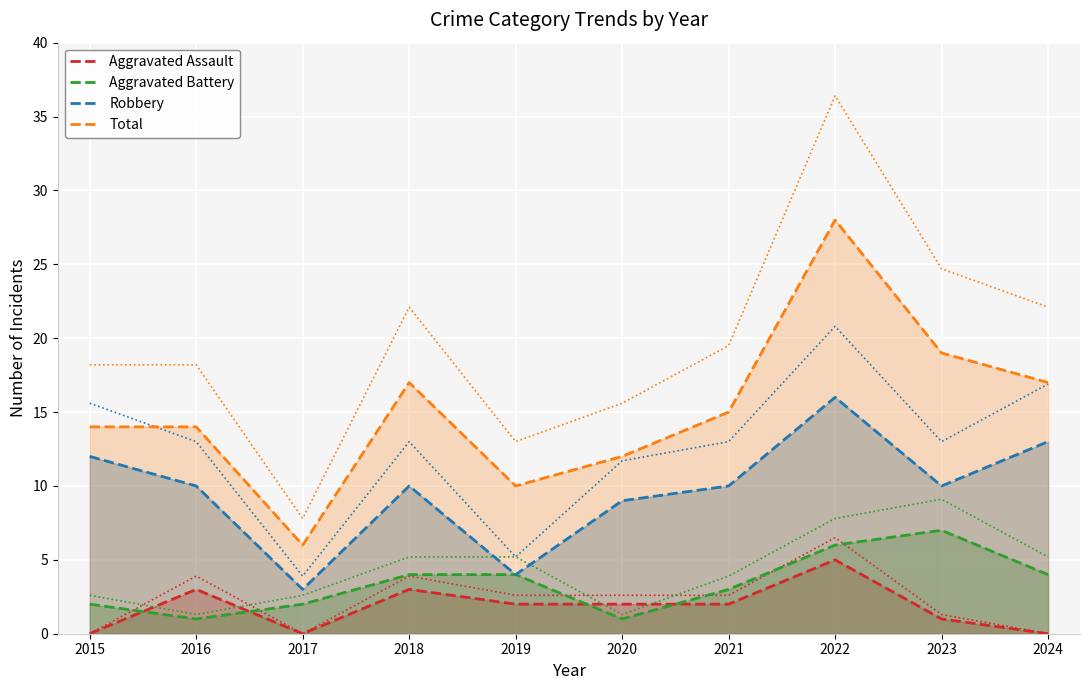

True or false: Aggravated Assault has more than 1 interior local peaks.

True